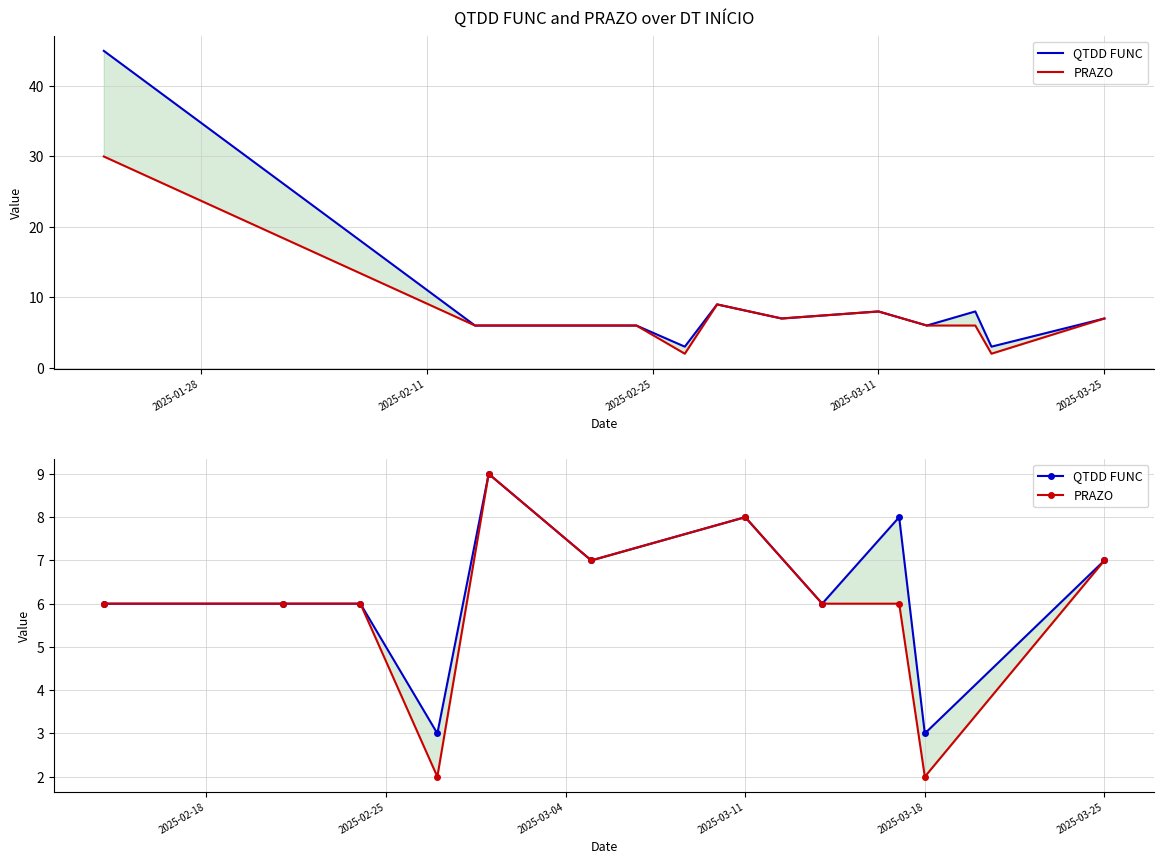

Rank the series by their average value, from highest to lowest.

QTDD FUNC, PRAZO